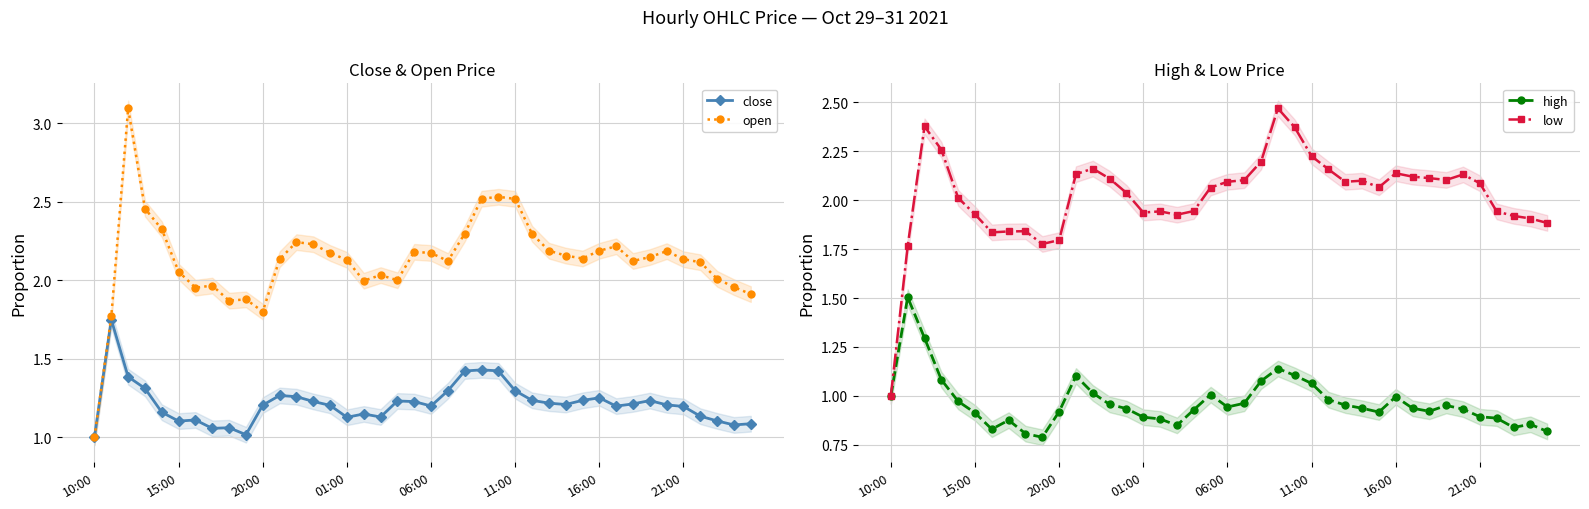

True or false: low has more than 0 interior local peaks.

True